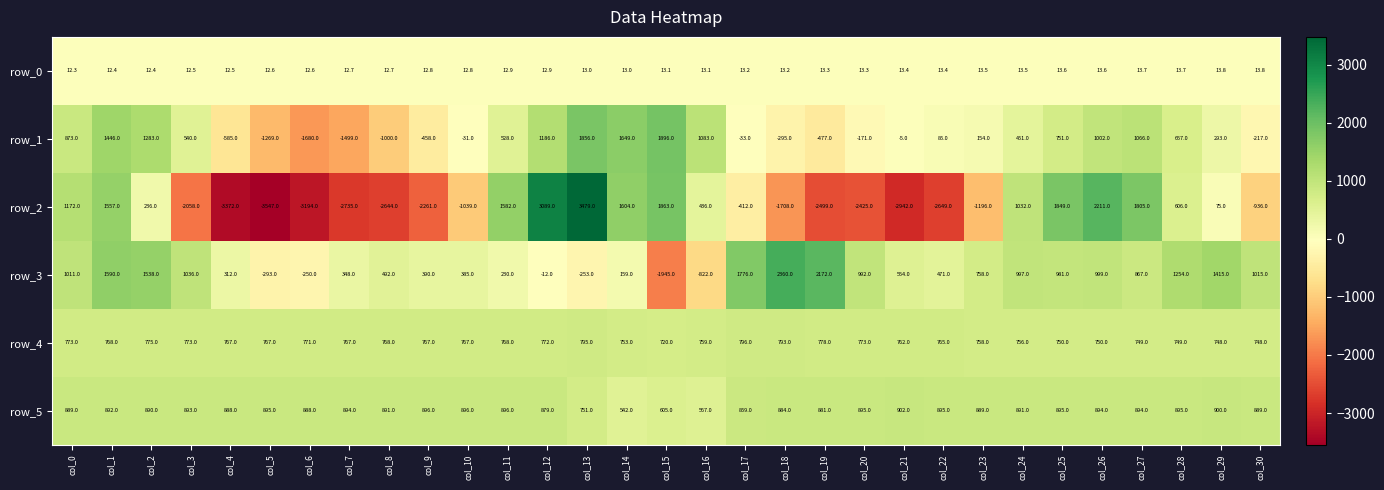

What is the average value of the row_2 series?

-420.0